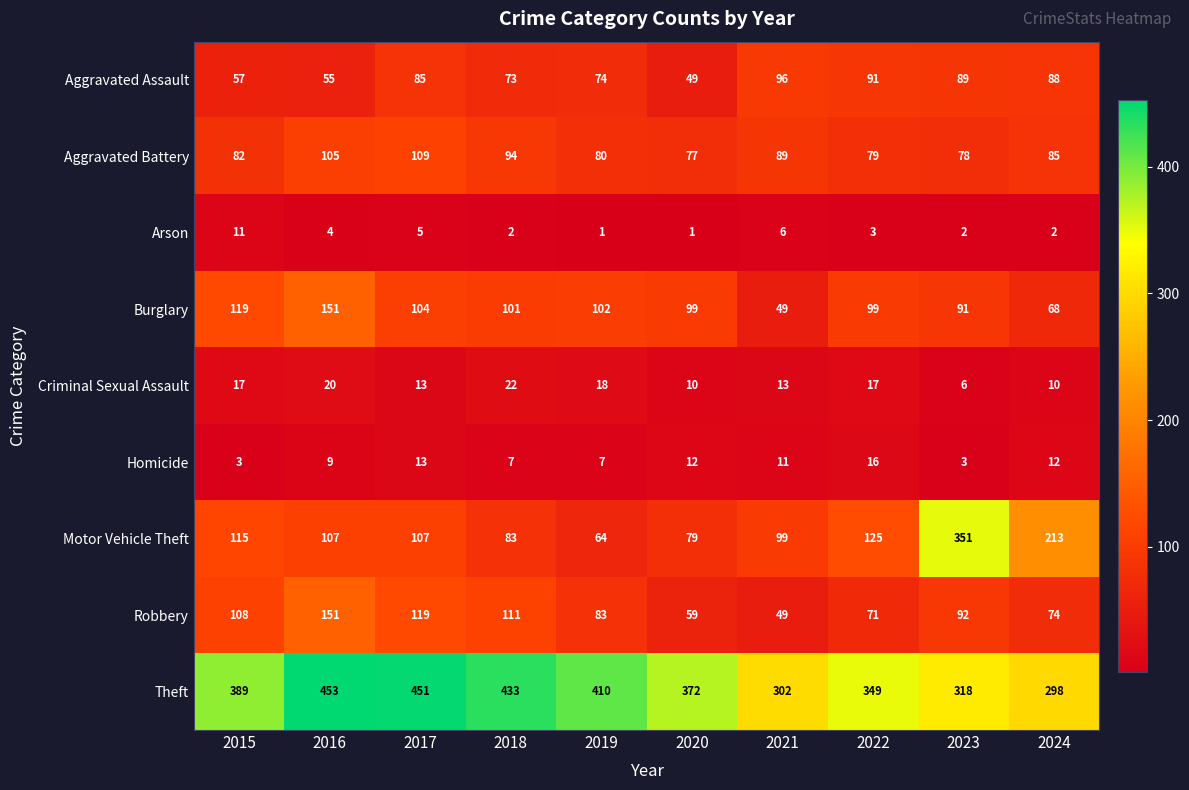

Count the Arson values in the range 2 to 5.

6